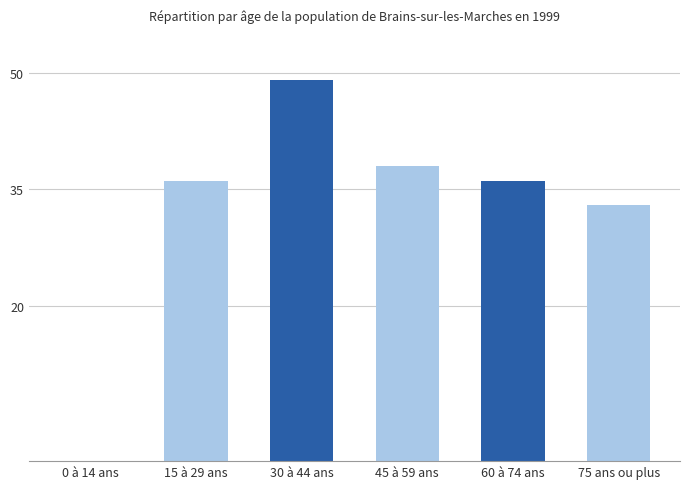

What is the sum of all values?

192